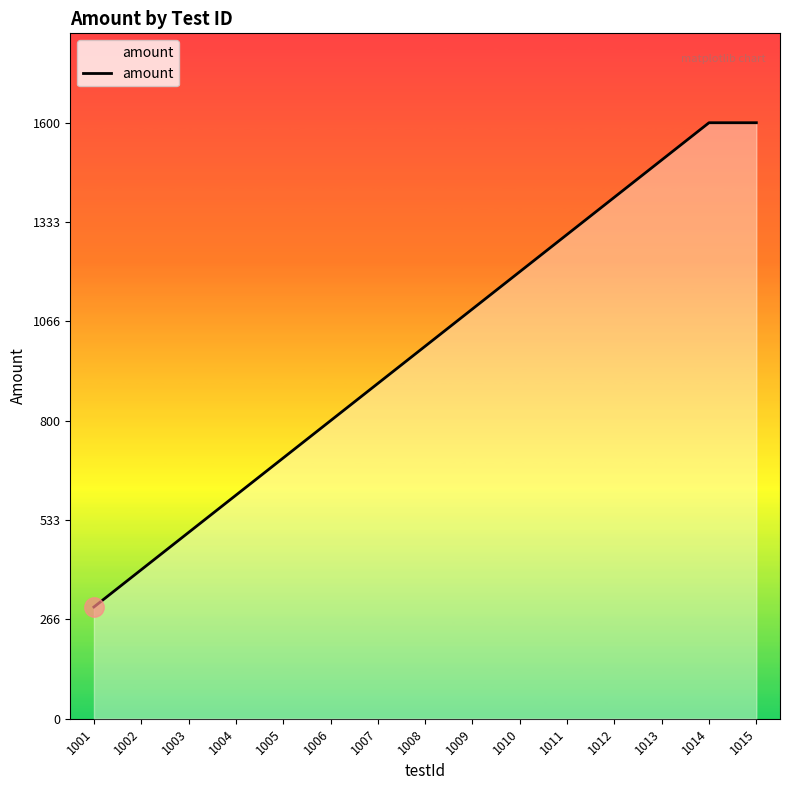

How many lines are shown in the chart?

1